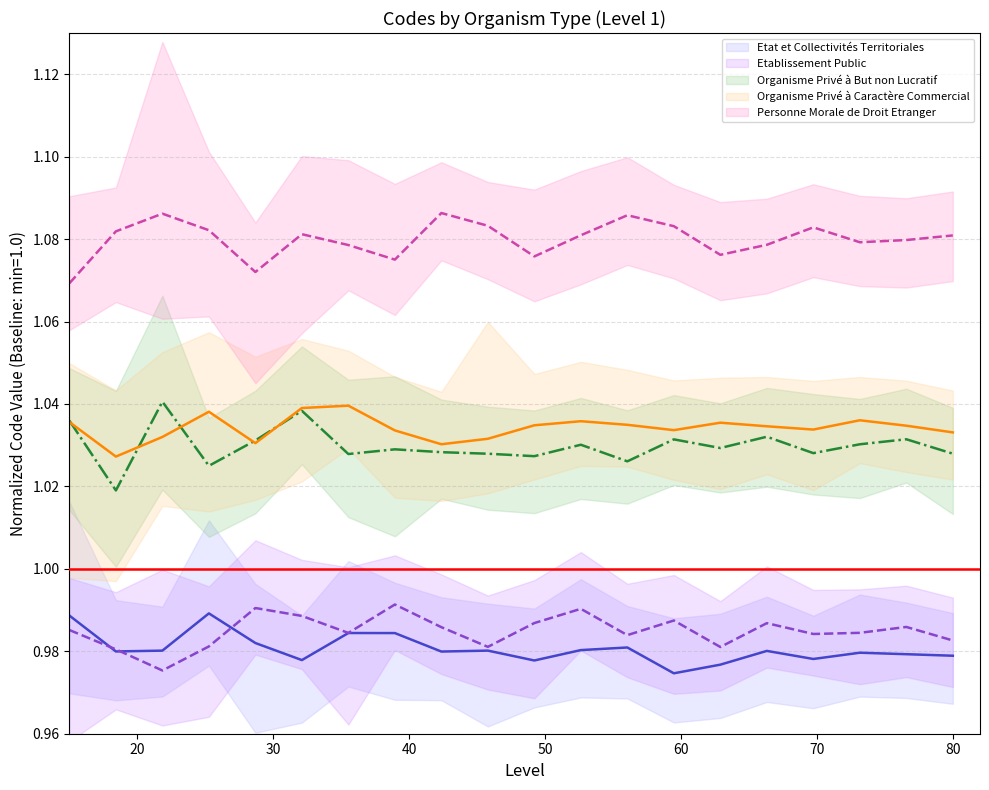

True or false: Etablissement Public and Personne Morale de Droit Etranger intersect in this chart.

False